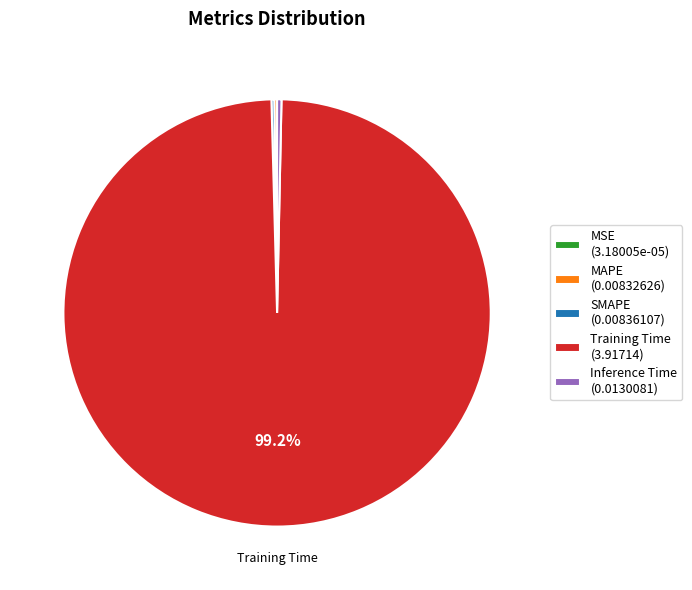

Is there a majority slice in this chart?

Yes